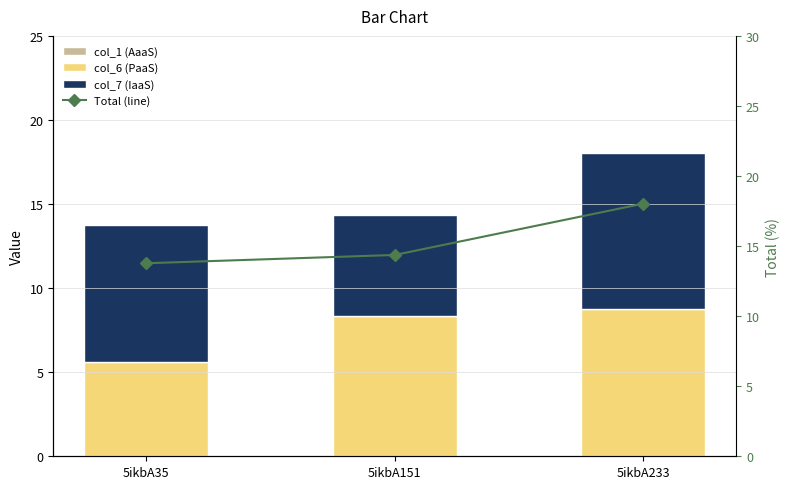

Which series has the largest total across all categories?

Total (line)